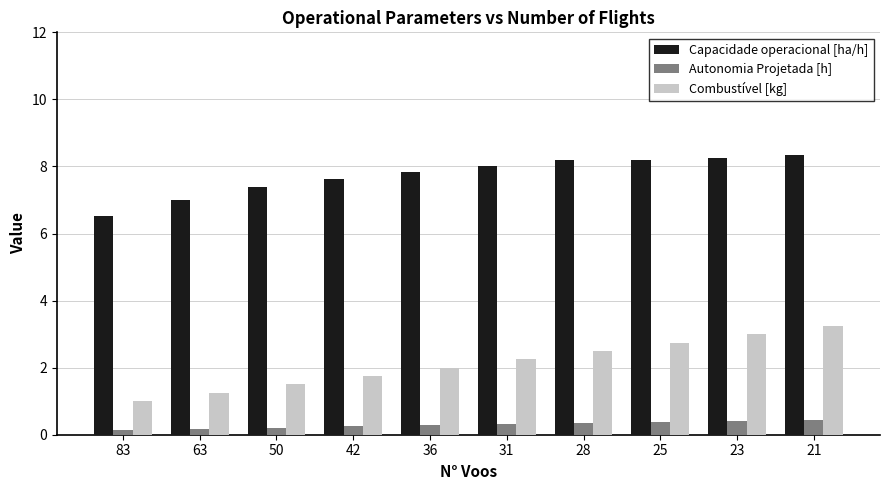

Which series has the largest total across all categories?

Capacidade operacional [ha/h]